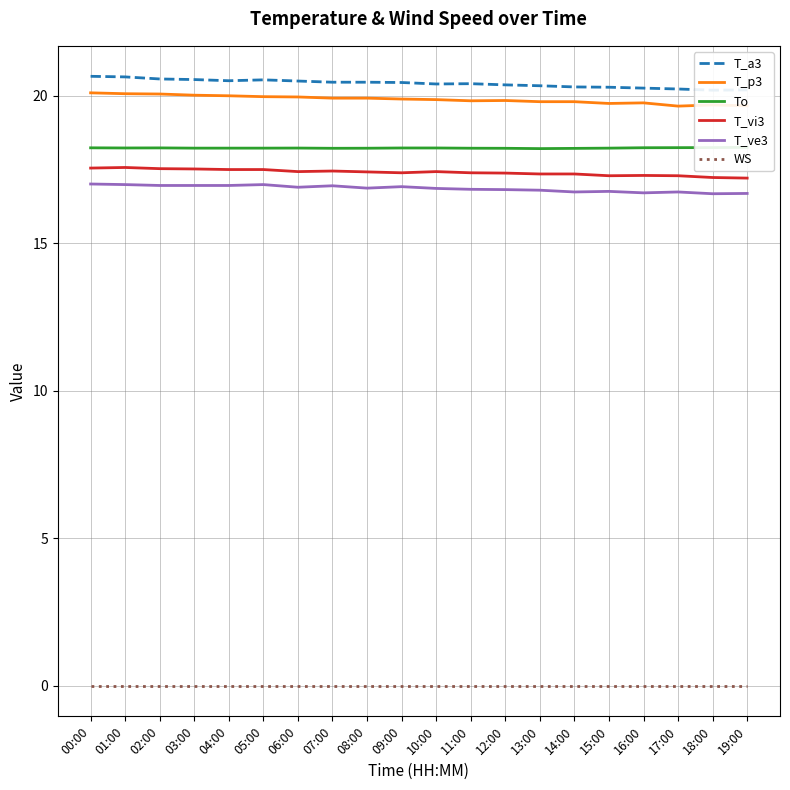

The value of T_vi3 at 01:00 is 29.9. True or false?

False